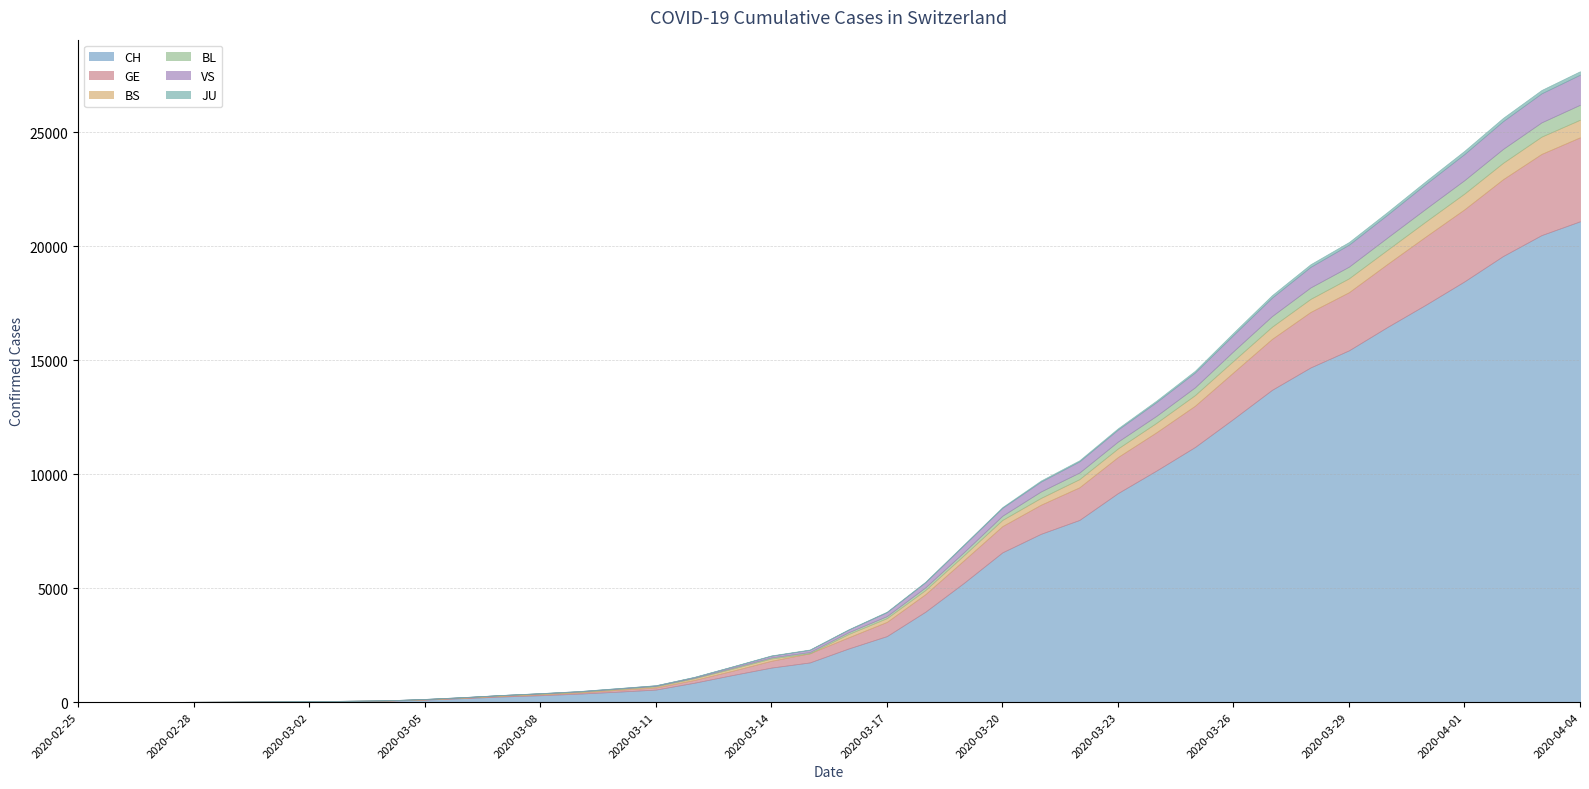

How many data points in BL are less than 76?

20